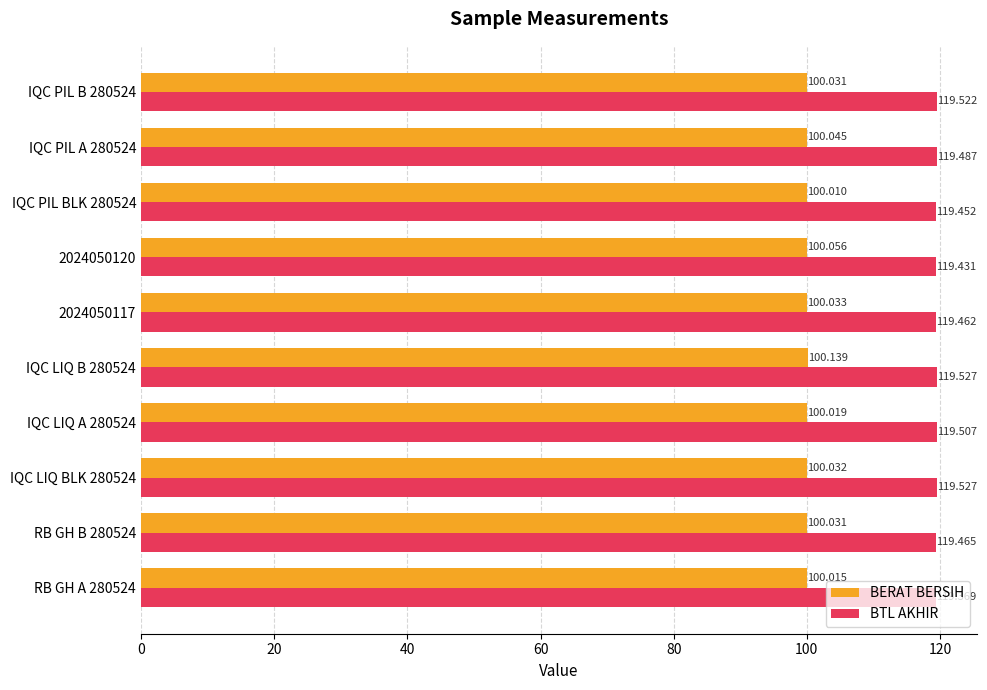

Is the value of BTL AKHIR at 2024050117 greater than the value of BERAT BERSIH at IQC PIL BLK 280524?

Yes